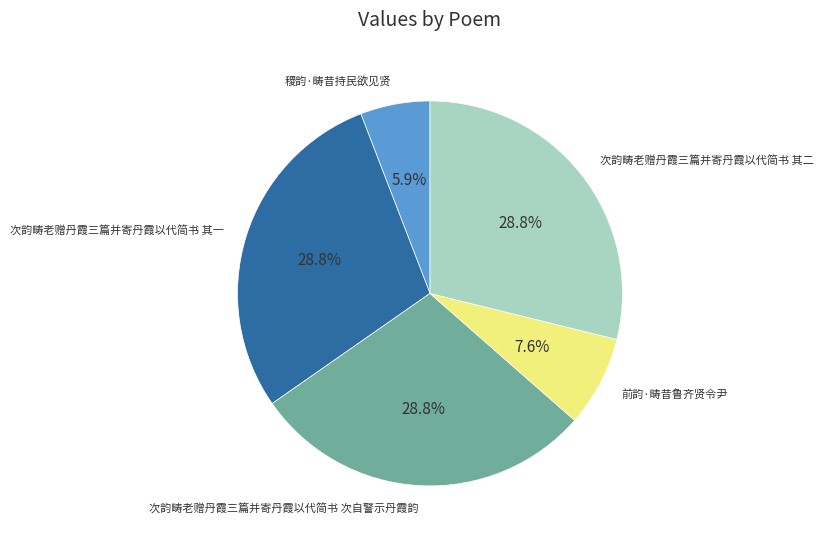

Approximately how many times larger is the value at 次韵畴老赠丹霞三篇并寄丹霞以代简书 其二 compared to 次韵畴老赠丹霞三篇并寄丹霞以代简书 其一?

1.0